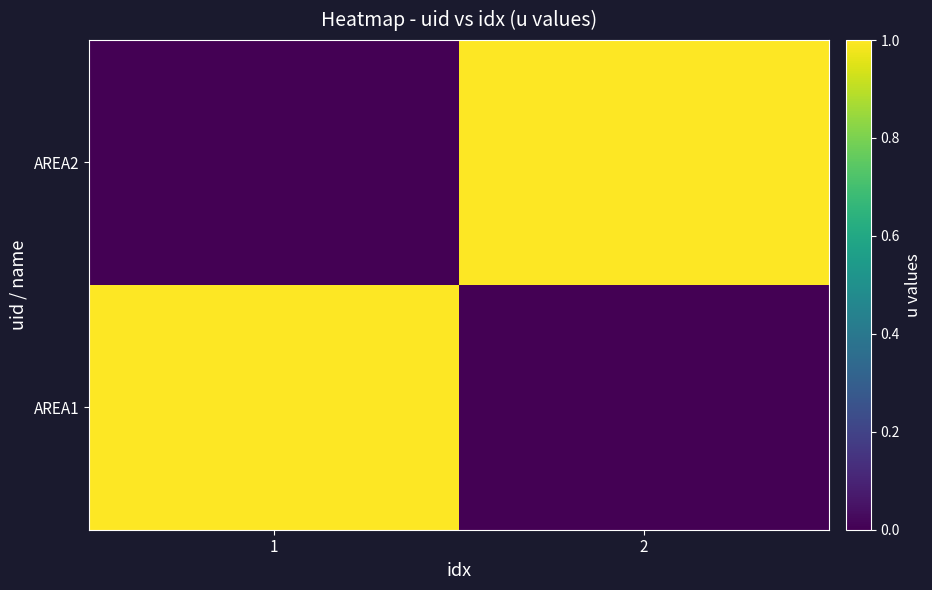

Reading left to right, what are all the values shown in this chart?

AREA1: 1=1	2=0
AREA2: 1=0	2=1